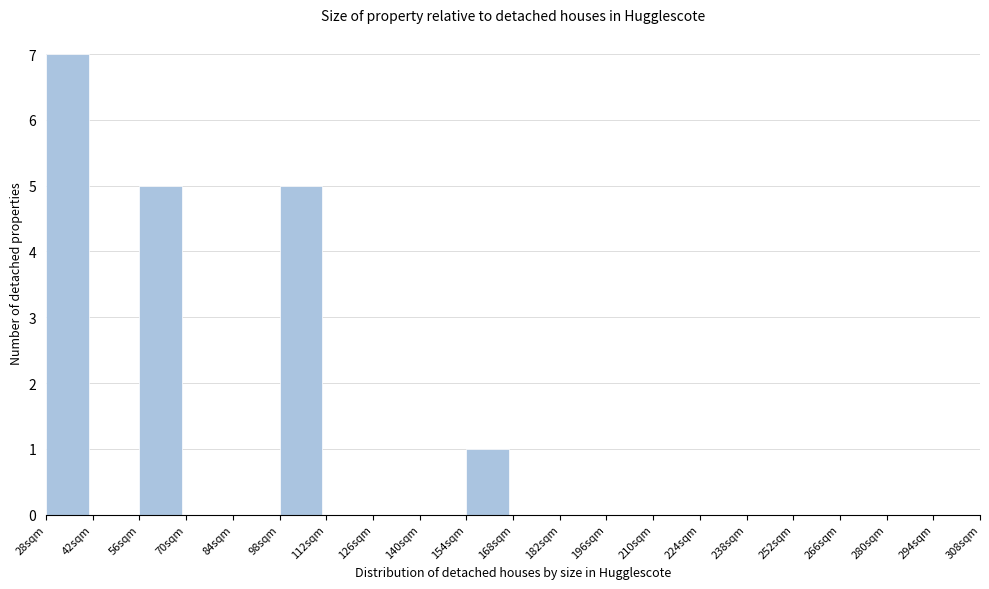

Which range on the x-axis has the tallest bar?

28 to 42